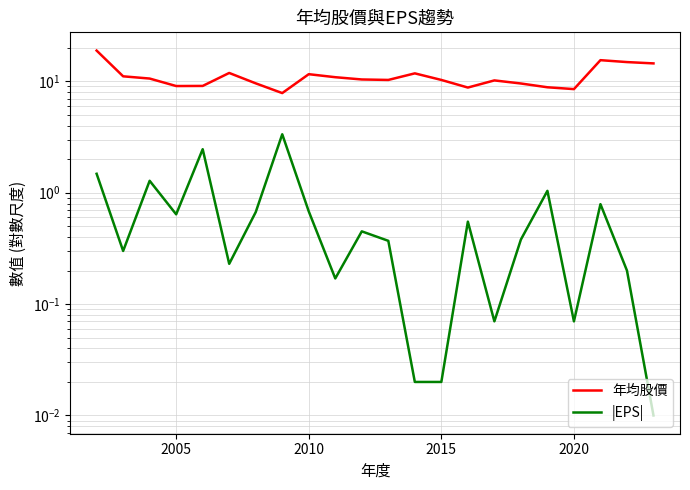

True or false: 年均股價 has more than 2 points higher than both neighbors.

True